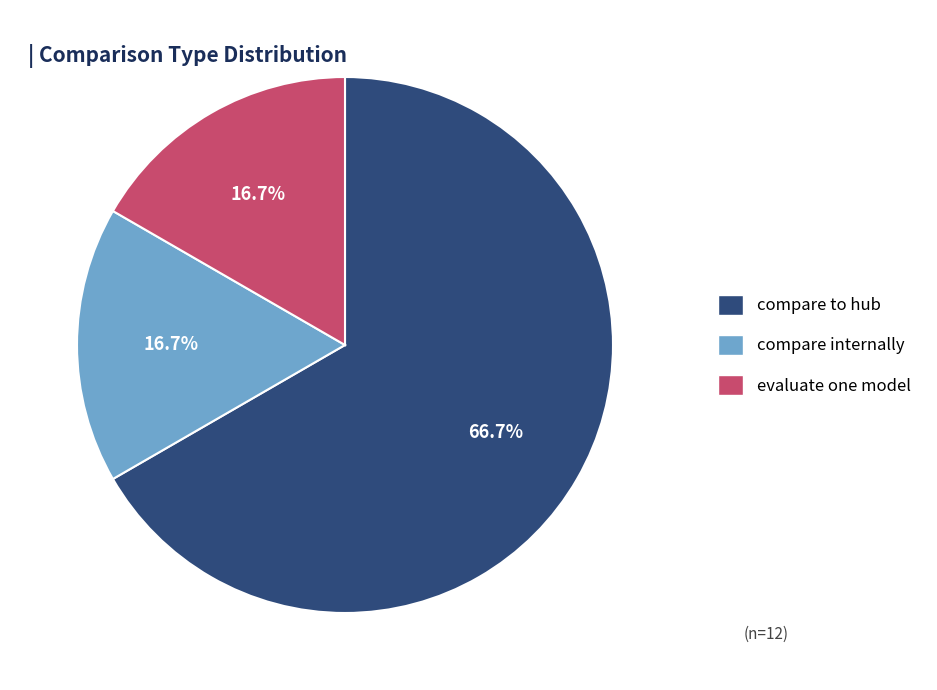

How many slices are in this pie chart?

3